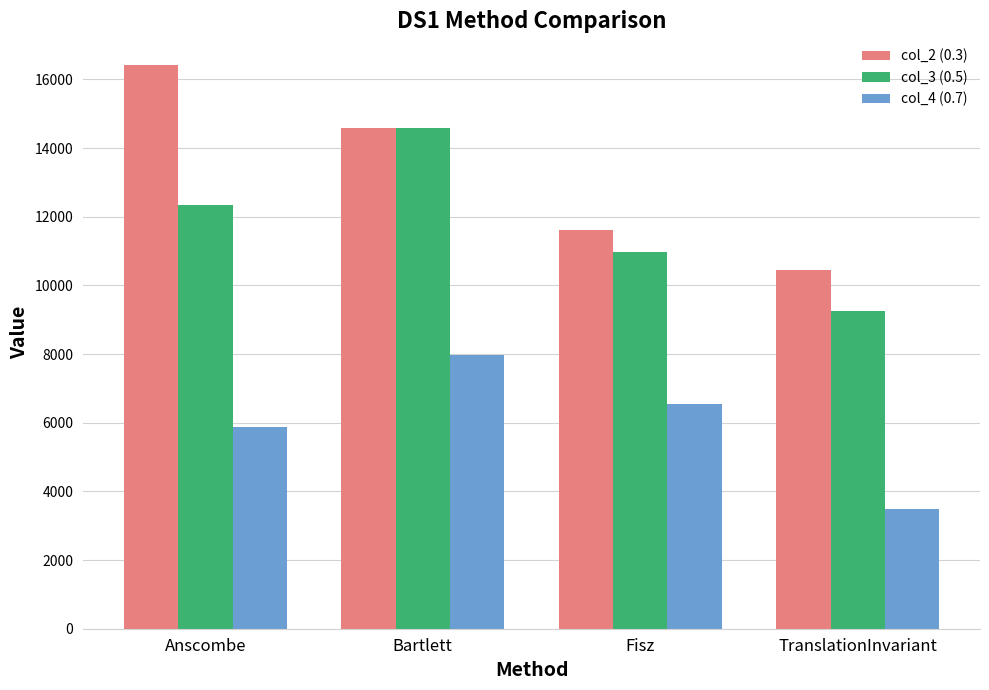

What is the total value across all series at Anscombe?

34654.5